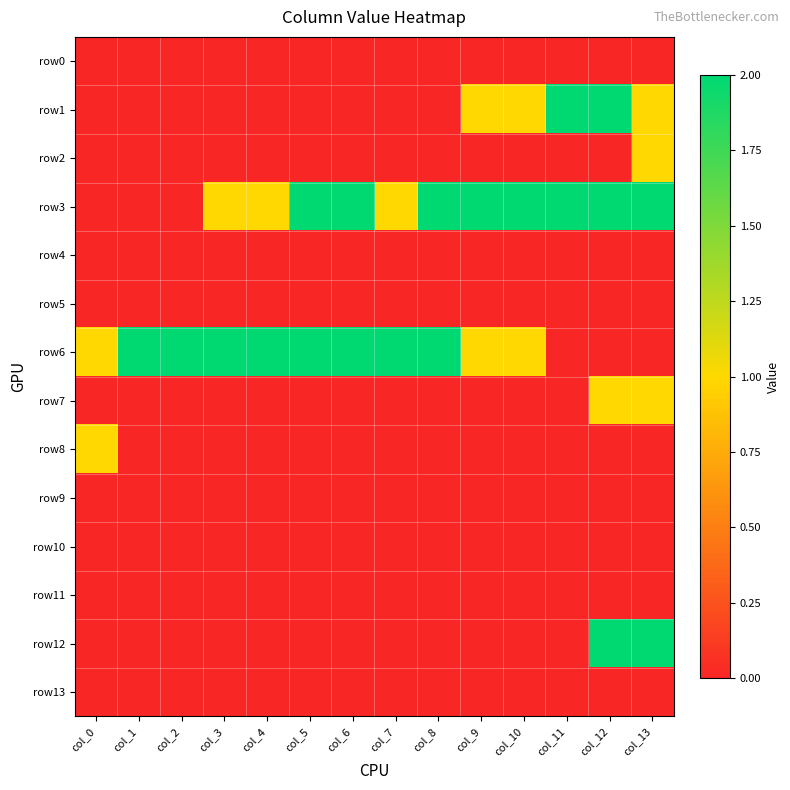

At which category is the sum across all series the highest?

col_12